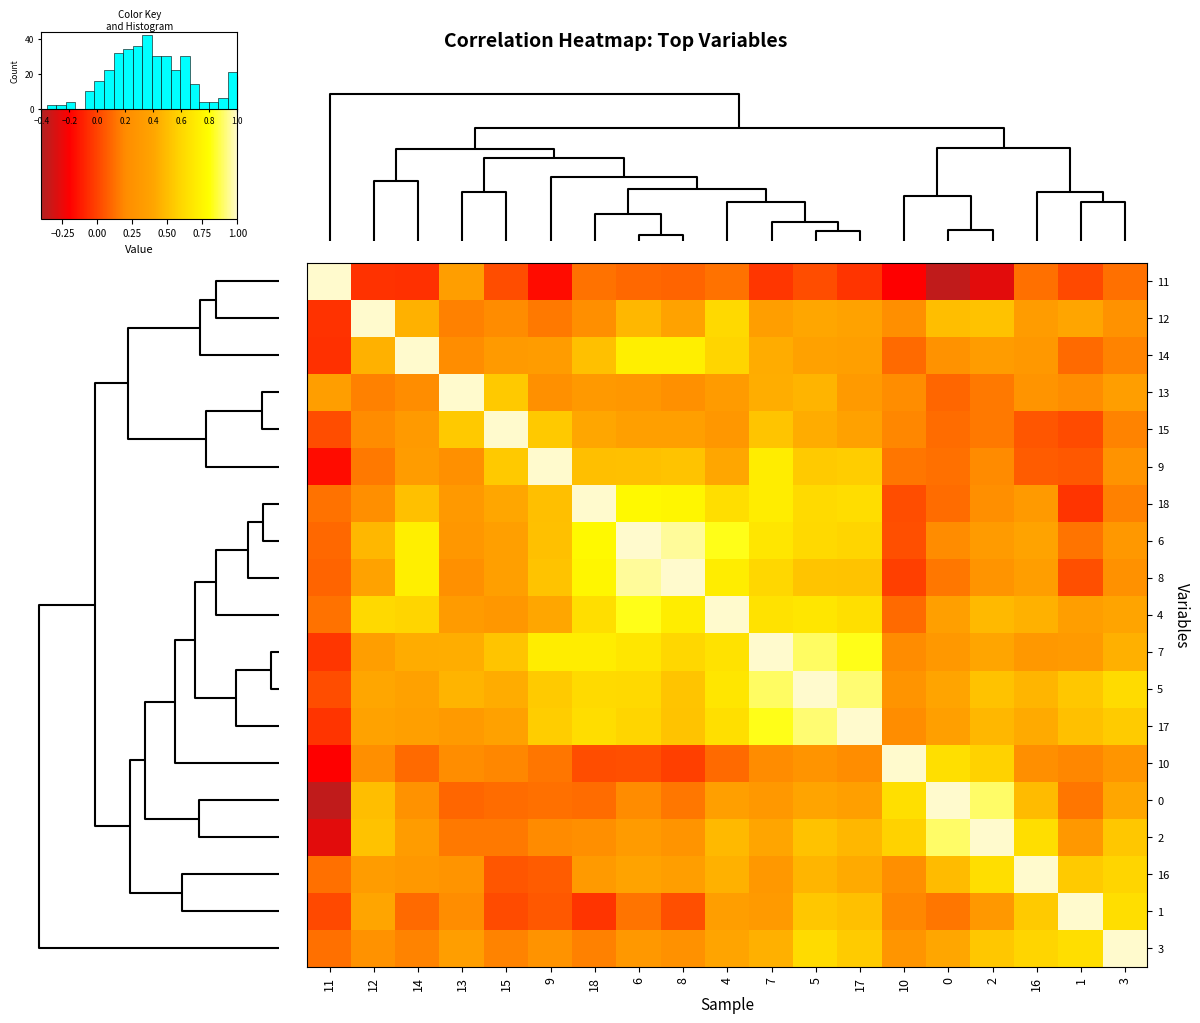

The 12 series shows 0.2 at 6. True or false?

False